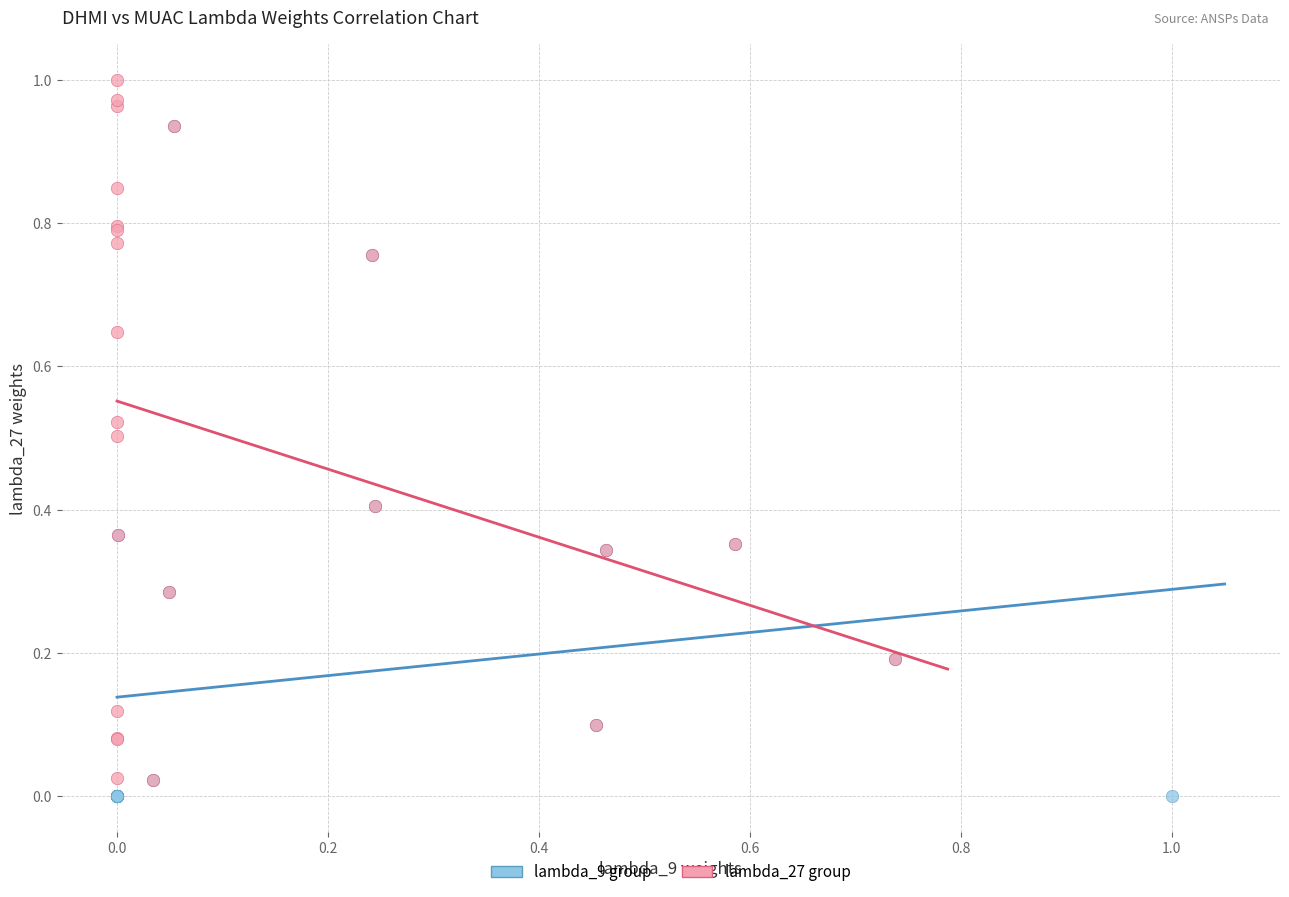

Which series contains the lowest Y value?

lambda_9 group